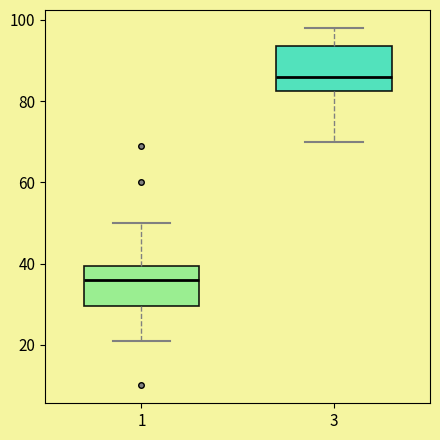

Where is the lower edge of the box at x = 1 on the y-axis? The values are not printed on the chart, so give them approximately, as read against the axis.

30